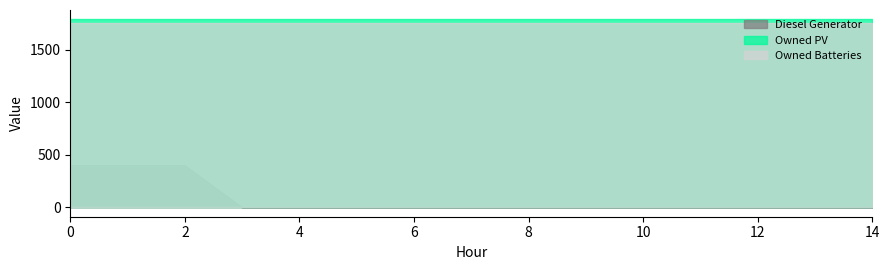

True or false: Diesel Generator has more than 0 interior local peaks.

False